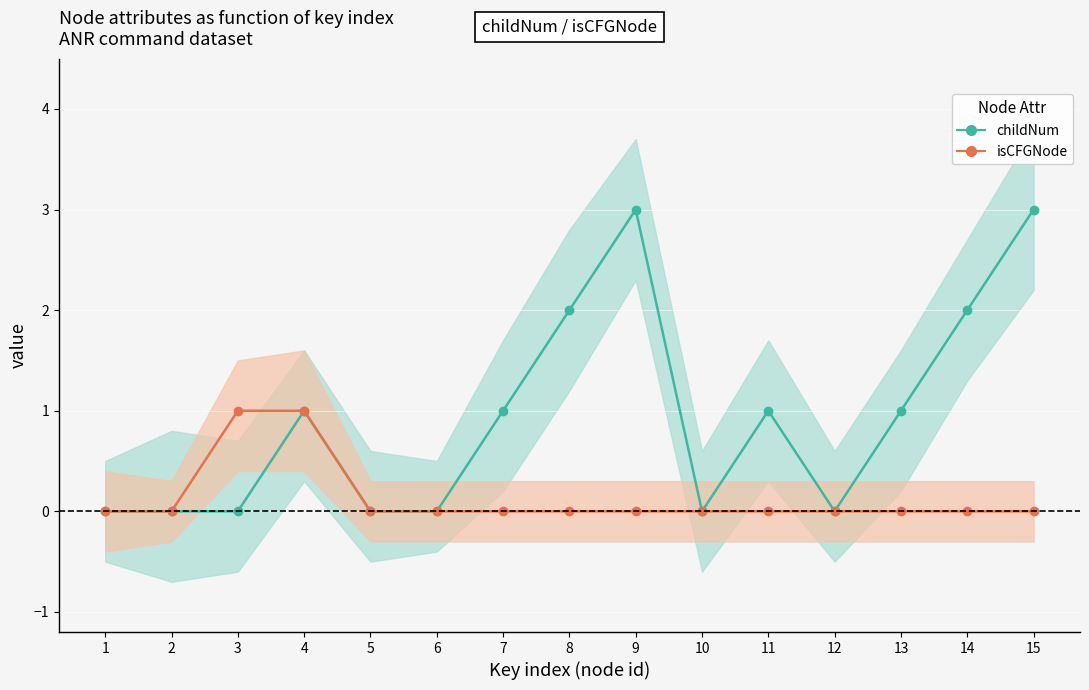

True or false: childNum and isCFGNode intersect in this chart.

False